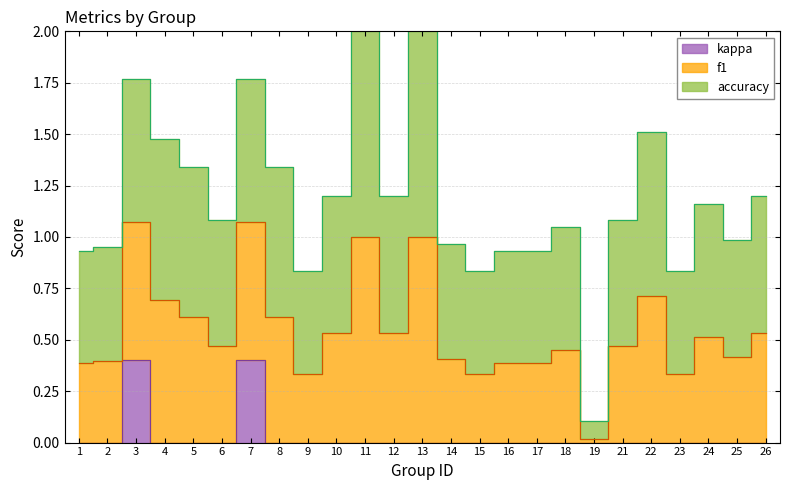

What is the difference between the accuracy values at 4 and 9?

0.3